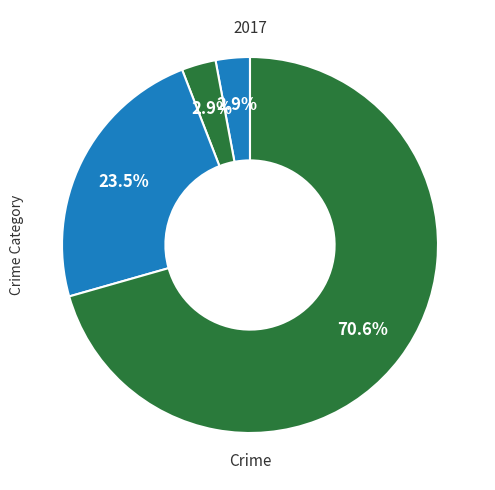

Count the number of slices in the pie.

4